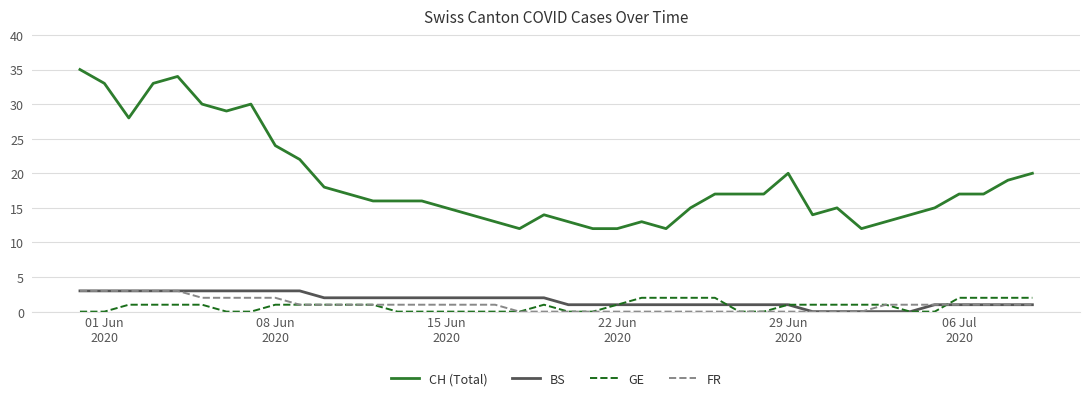

True or false: FR and CH (Total) intersect in this chart.

False